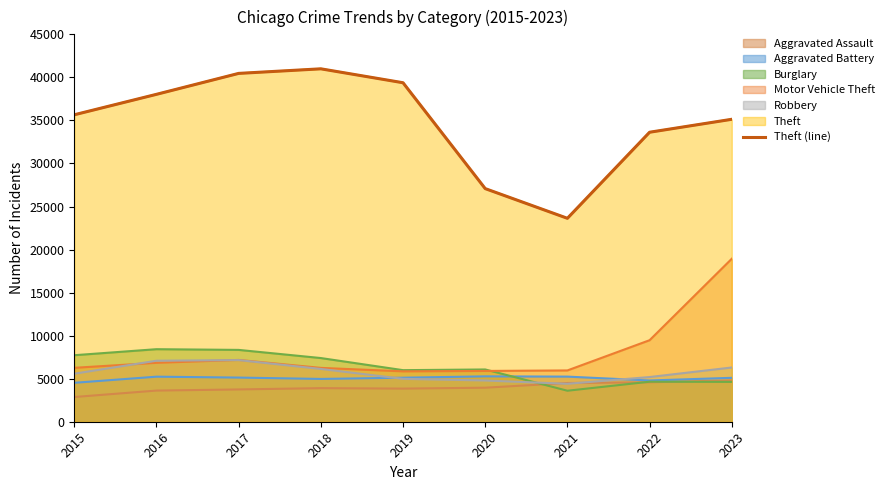

What is the difference between the maximum and minimum values?

17364